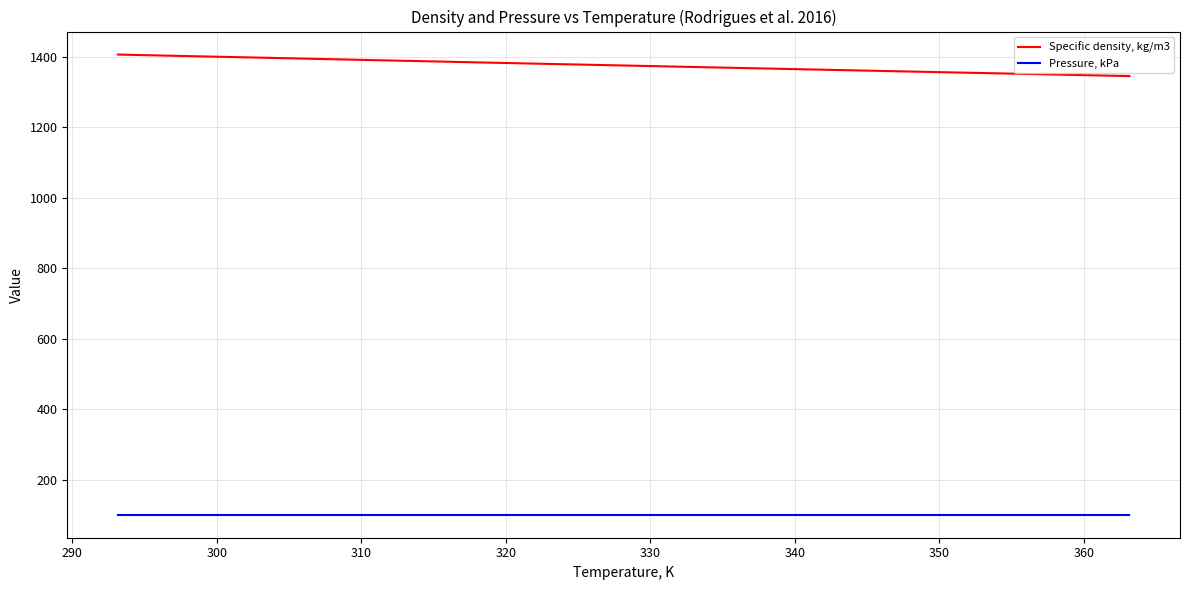

True or false: Specific density, kg/m3 and Pressure, kPa cross at least once.

False